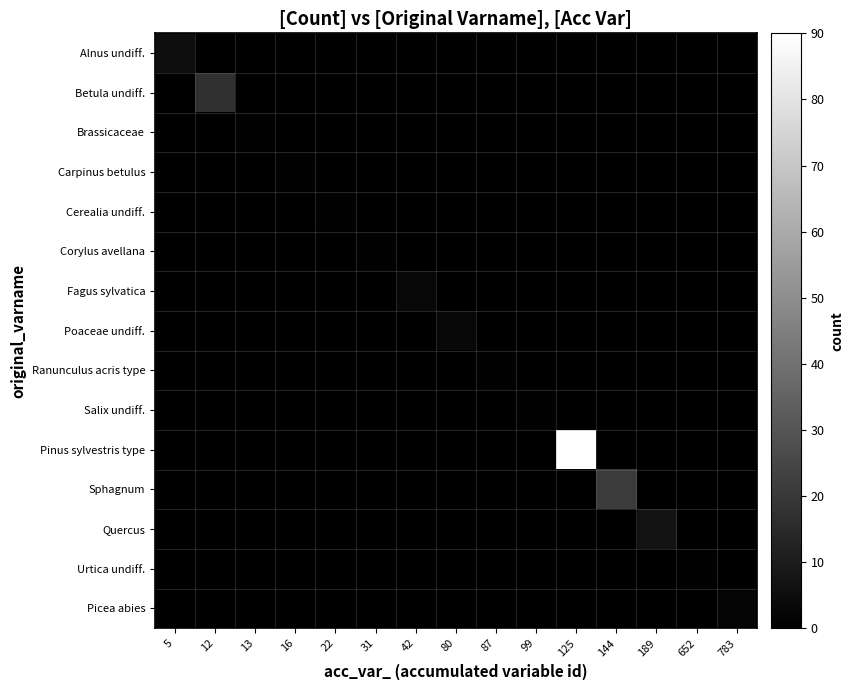

How many distinct data groups are displayed?

15